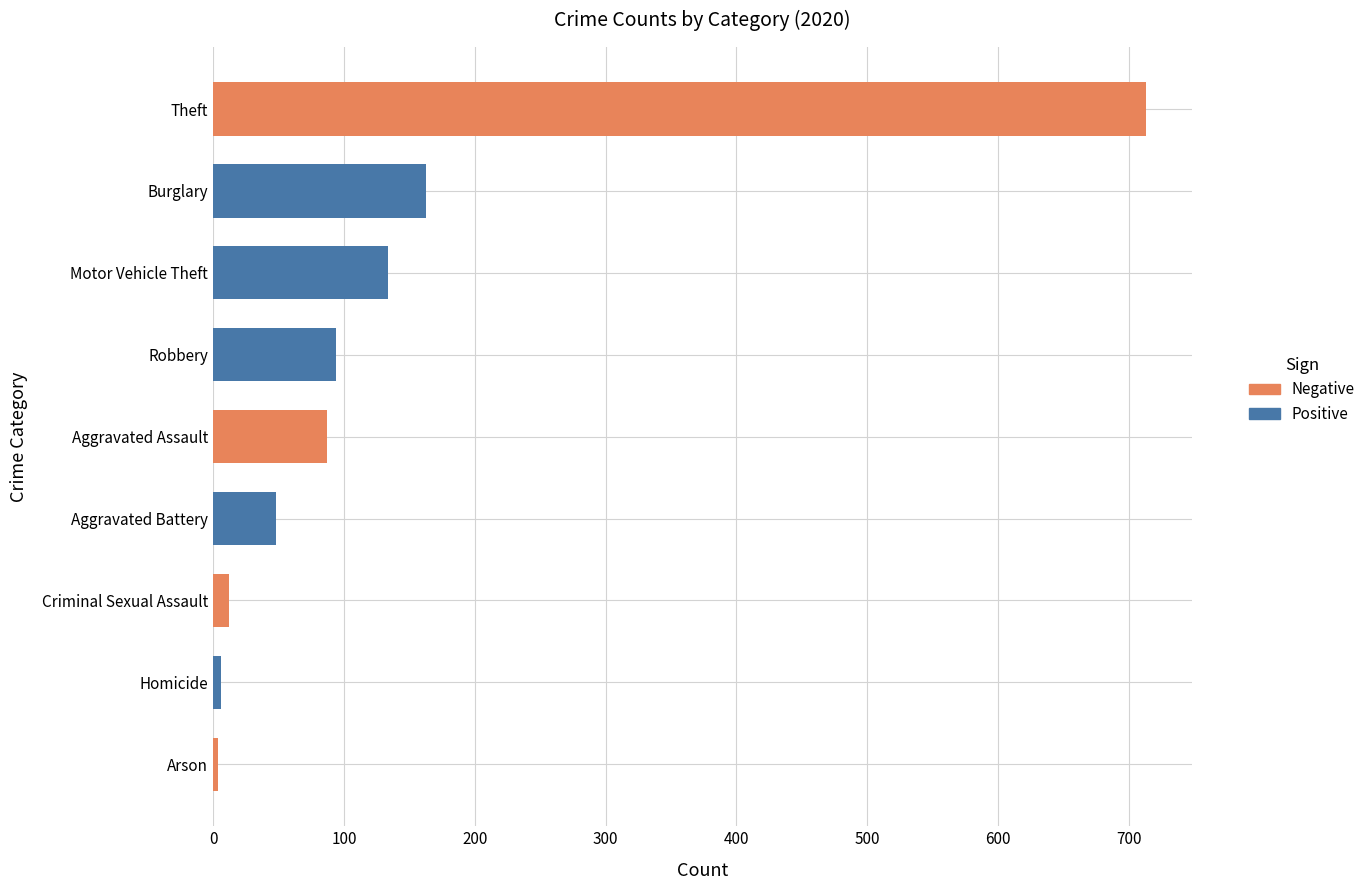

What is the ratio of the value at Aggravated Assault to the value at Burglary?

0.5